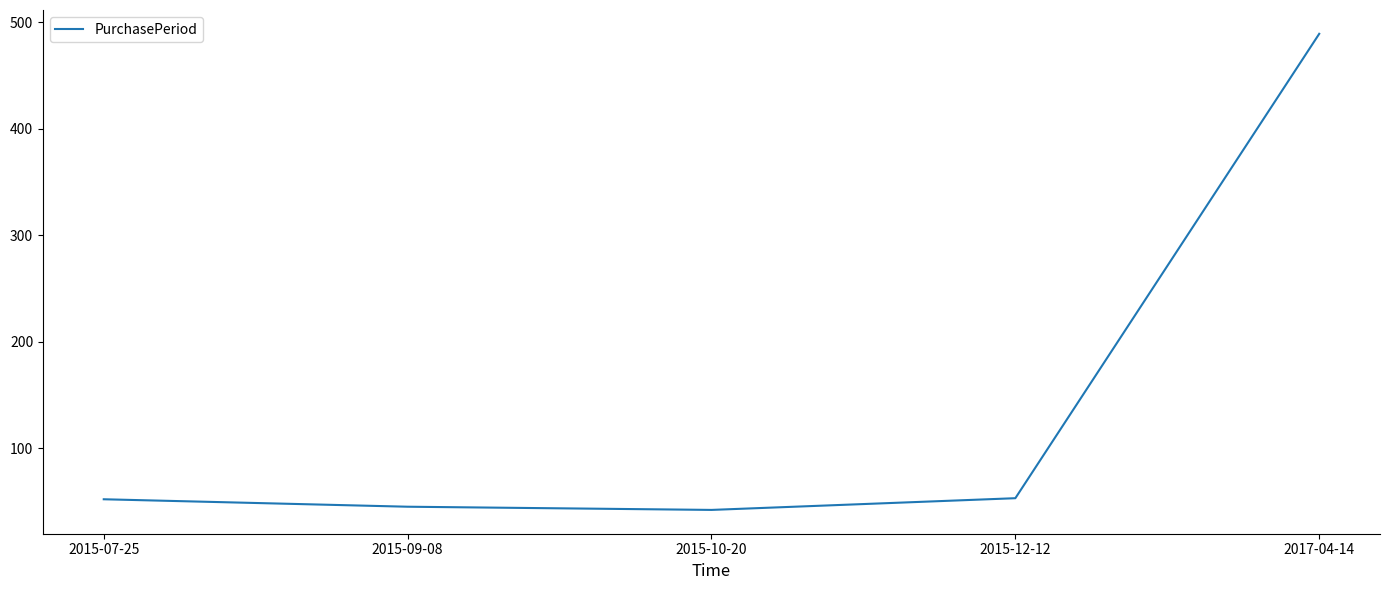

Is it true that the value at 2015-09-08 is 45?

True